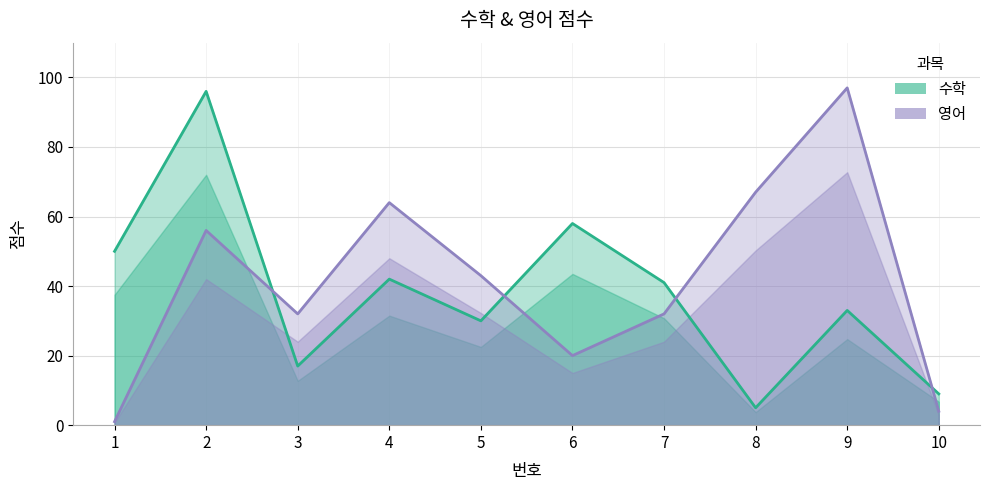

Reading right to left, transcribe all the data shown in this chart.

수학: 9	33	5	41	58	30	42	17	96	50
영어: 4	97	67	32	20	43	64	32	56	1